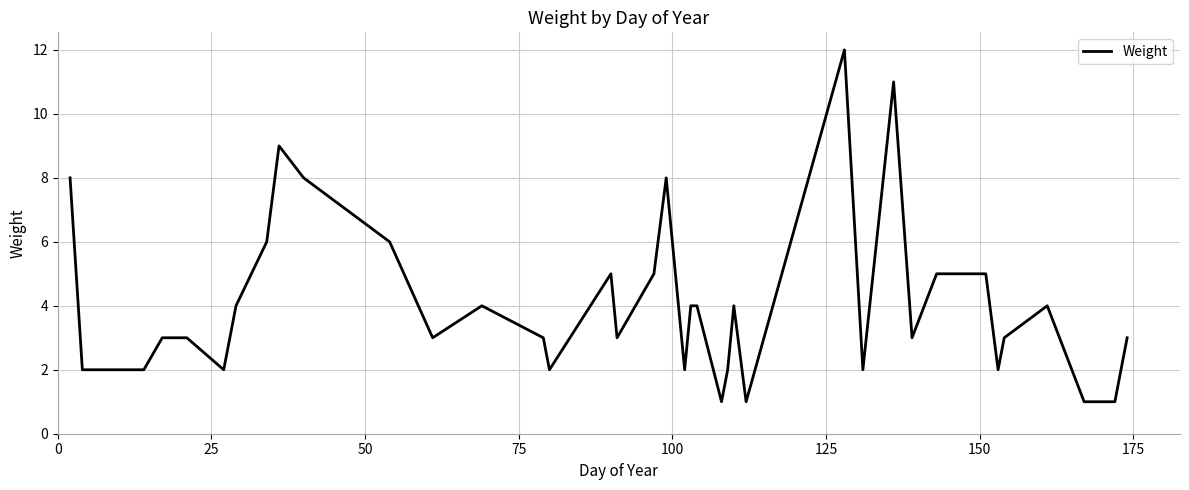

What is the greatest value displayed?

12